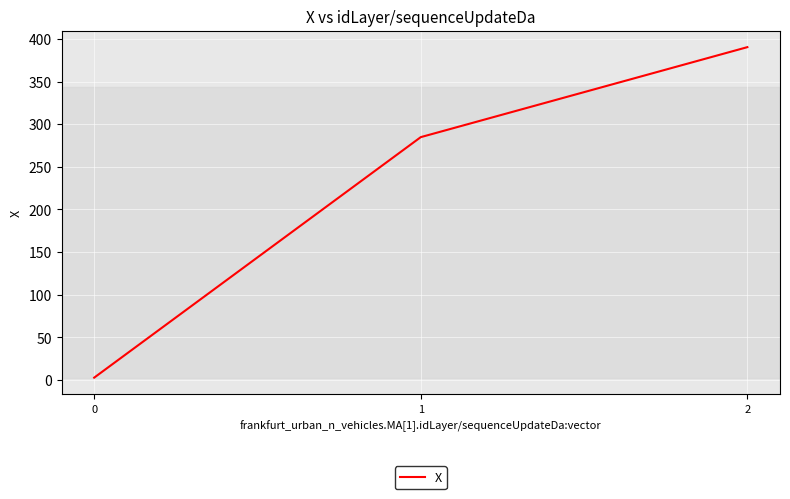

What is the average value?

226.0